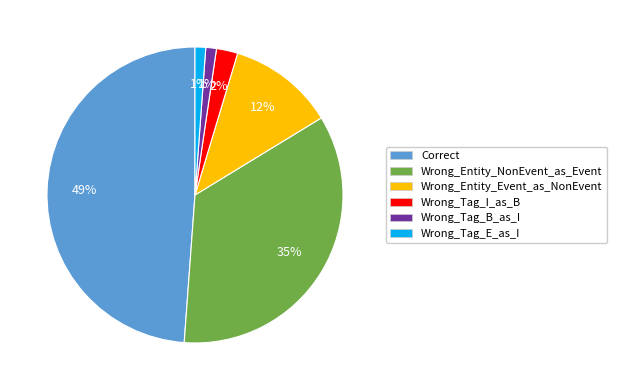

How many segments does this pie chart have?

6